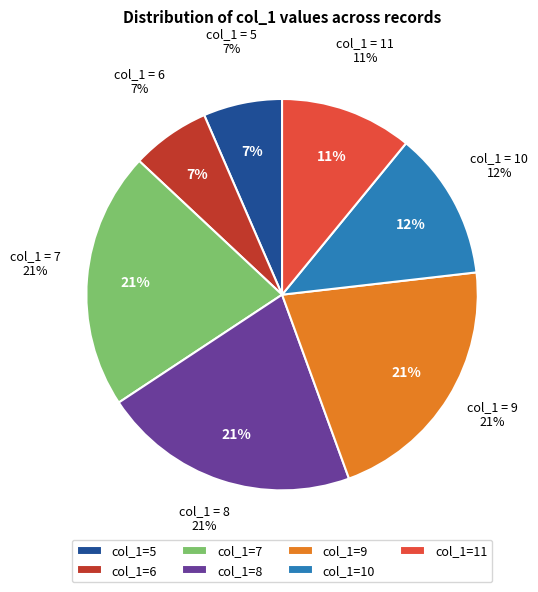

Approximately how many times larger is the value at 7 compared to 8?

0.9